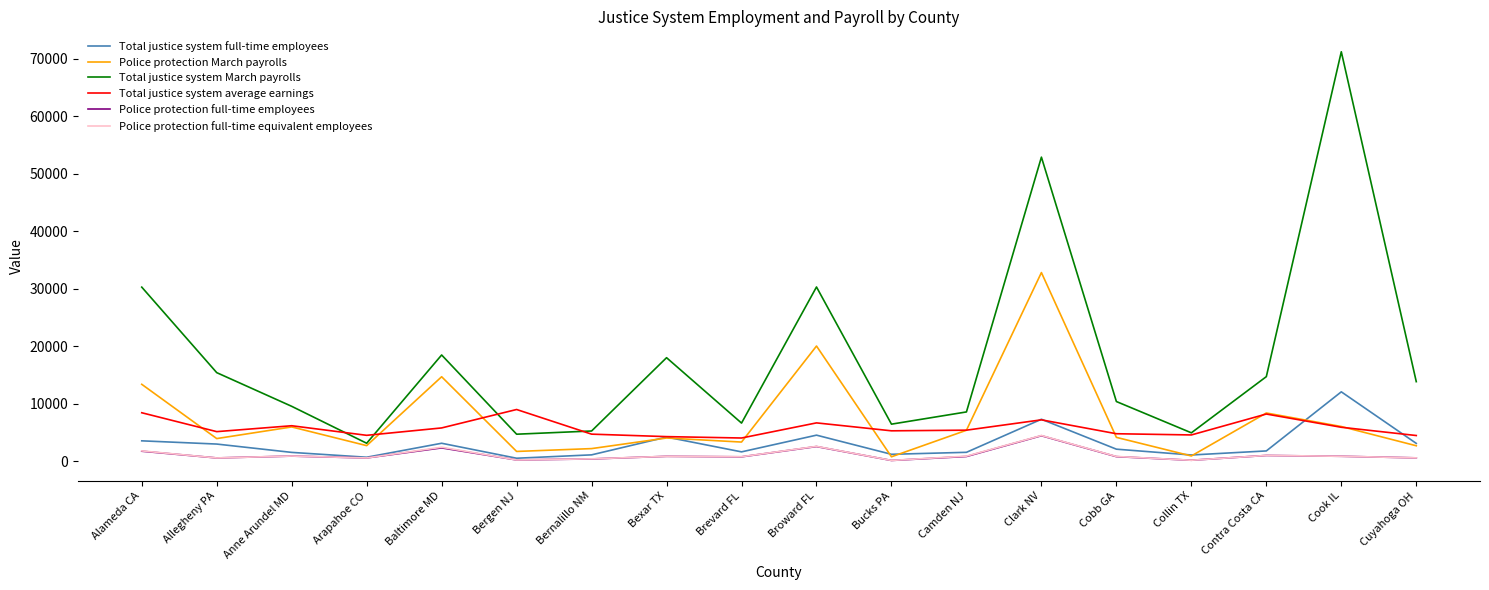

At which label is Police protection March payrolls closest to 16788?

Baltimore MD